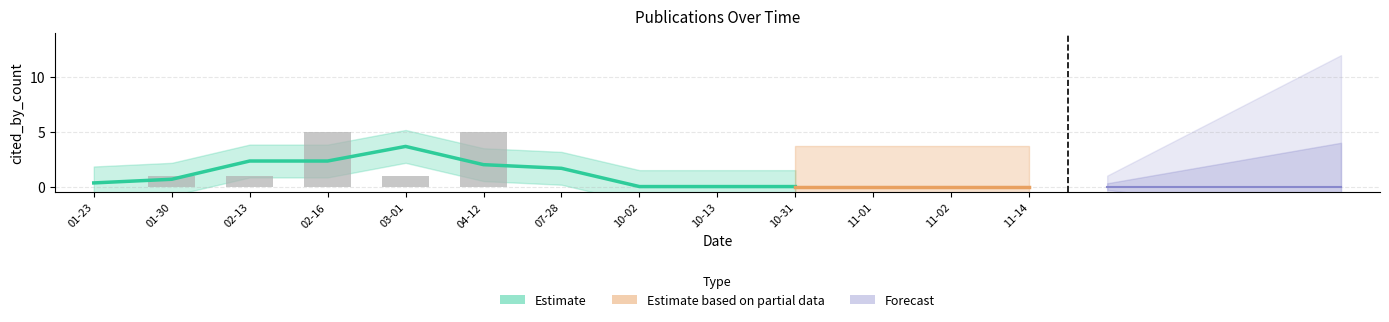

Rank the categories by value from lowest to highest.

01-23, 07-28, 10-02, 10-13, 10-31, 11-01, 11-02, 11-14, 01-30, 02-13, 03-01, 02-16, 04-12